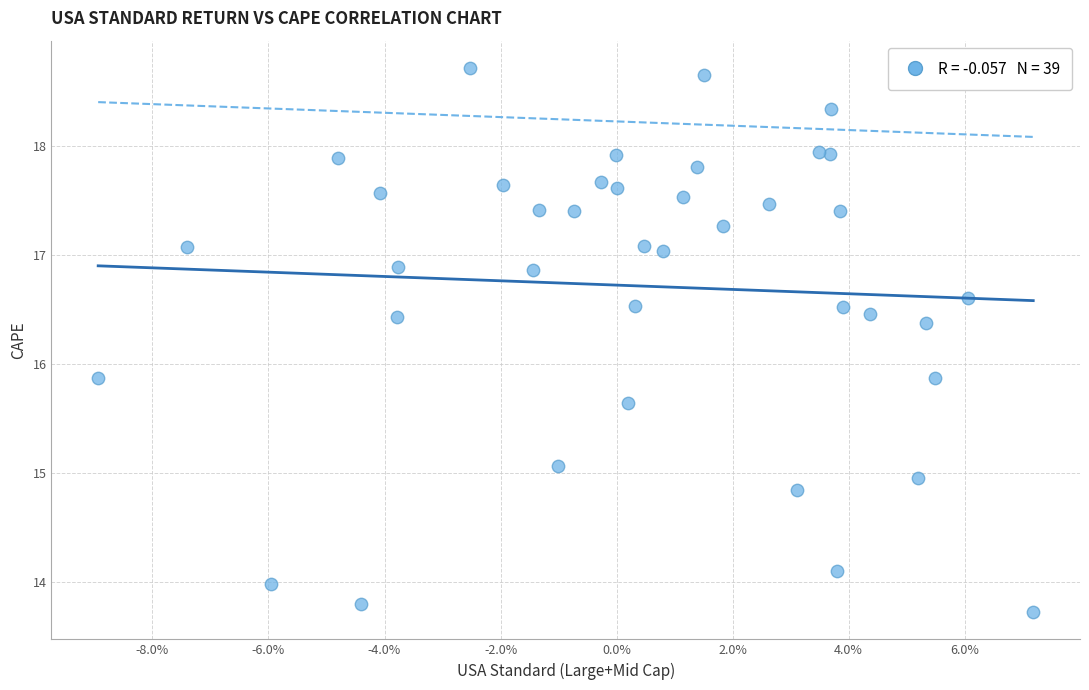

What is the range of Y values (max minus min)?

5.0